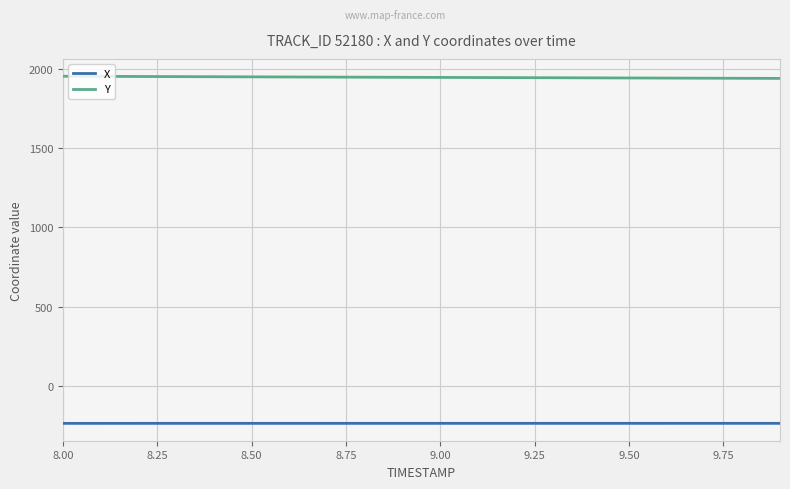

Rank the series by their maximum value, from highest to lowest.

Y, X